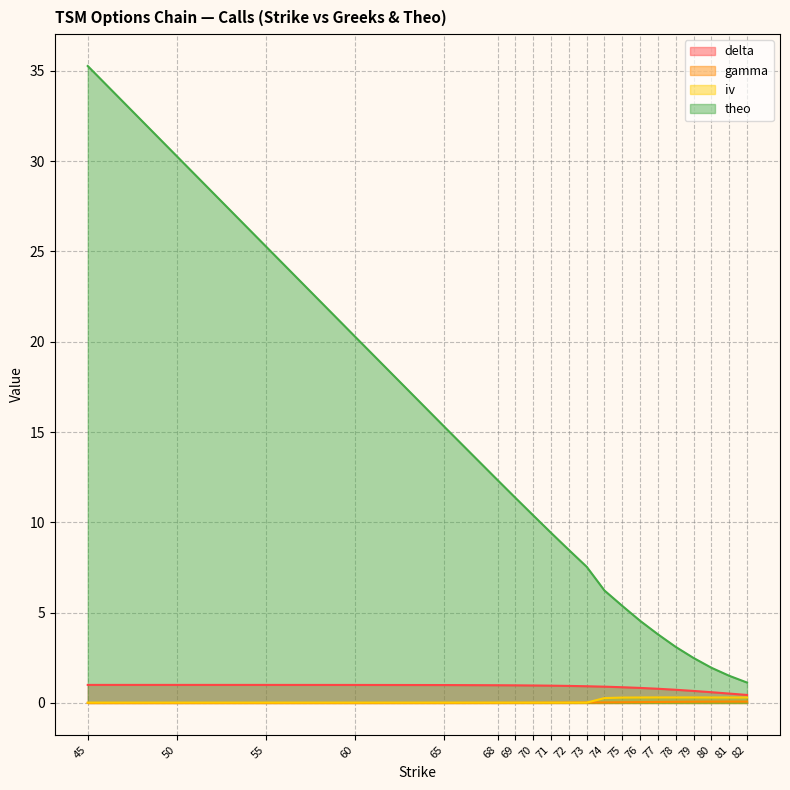

What is the highest value of the iv series?

0.3